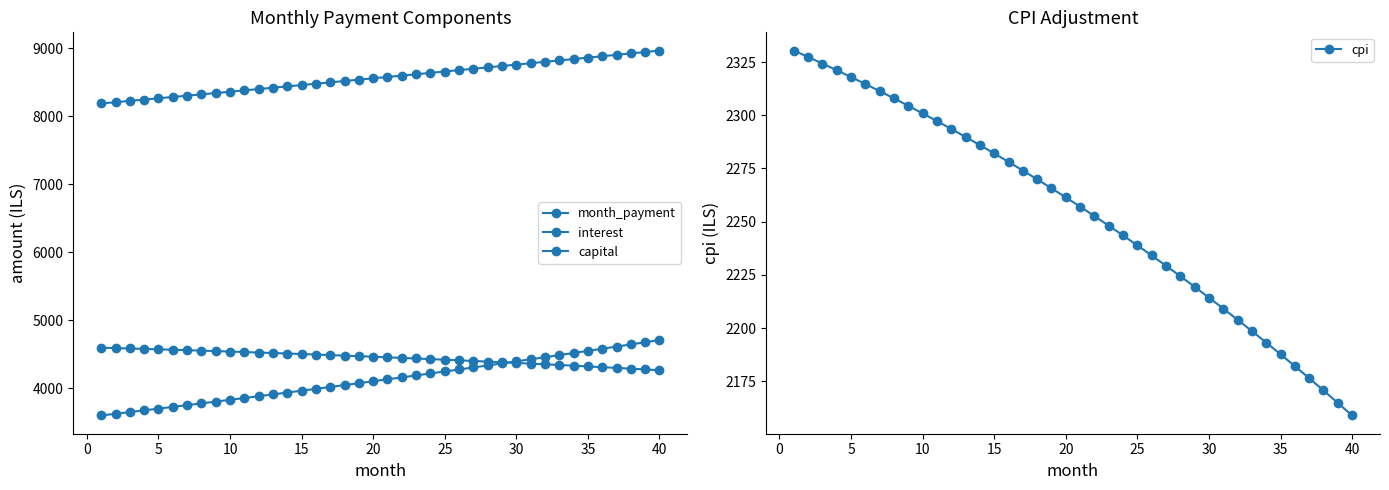

What is the smallest value displayed?

2158.9